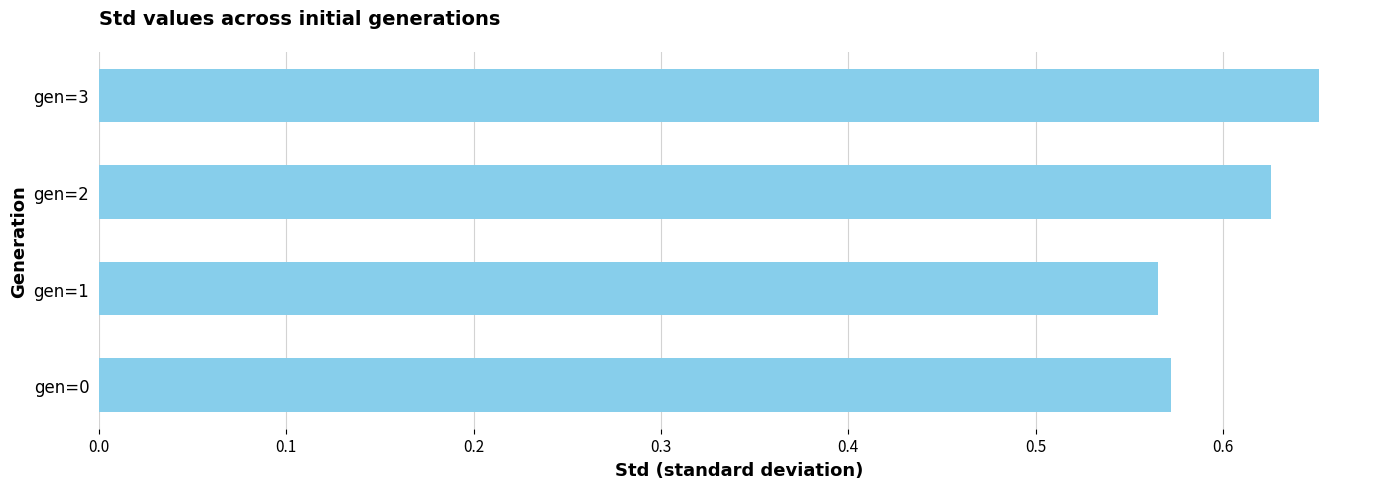

Is it true that the value at gen=2 is 1.0?

False